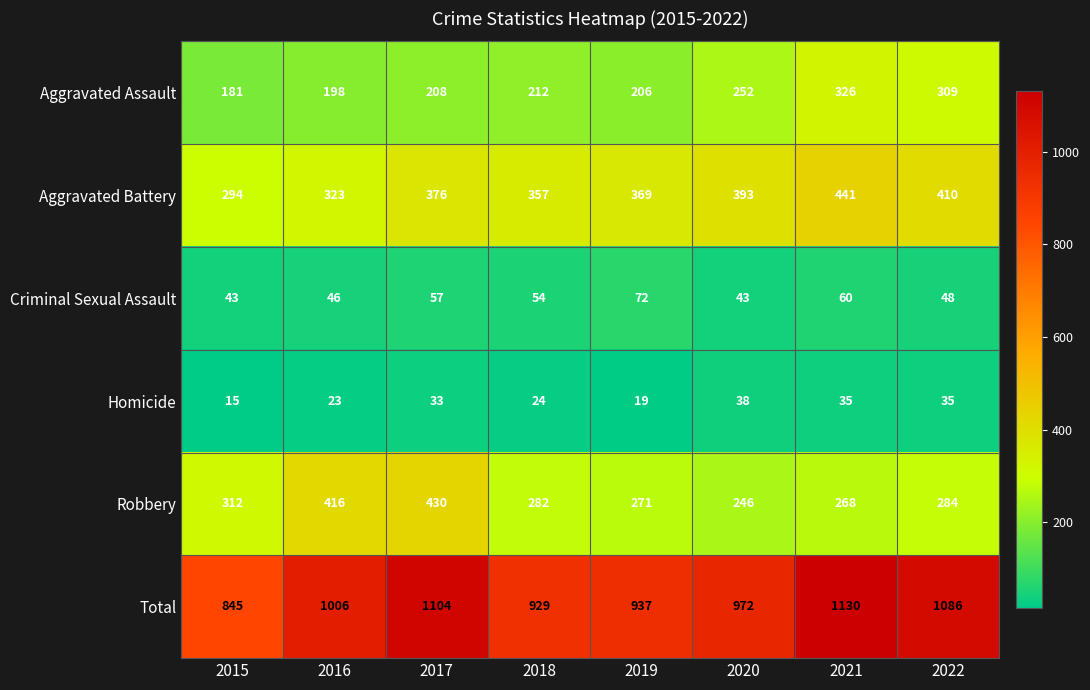

What is the sum of all Robbery values?

2509